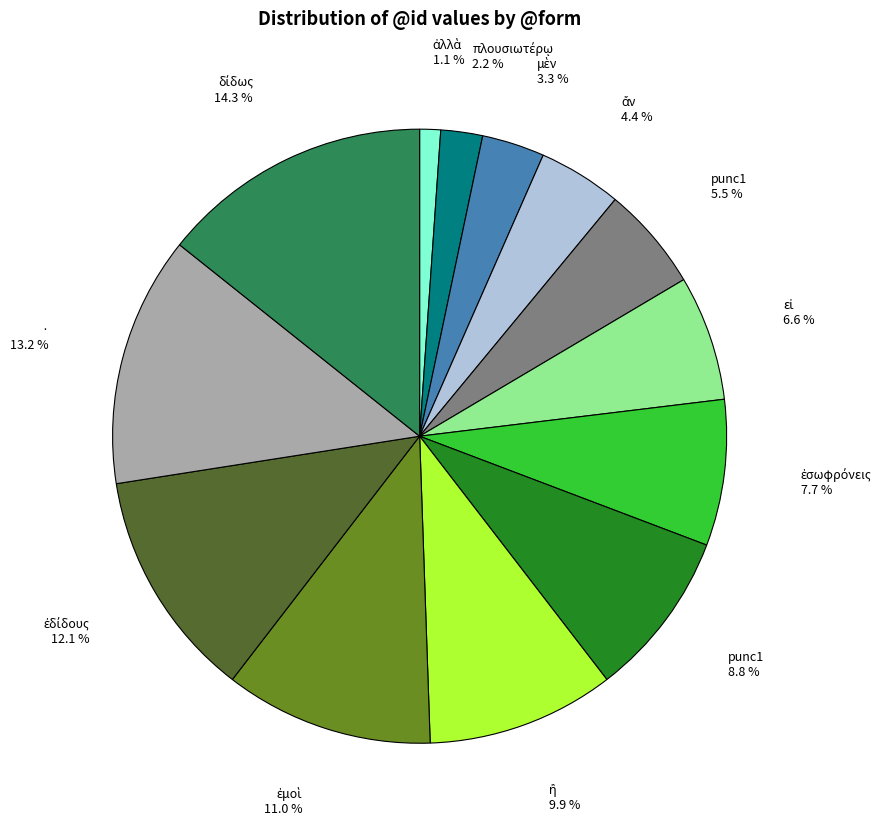

Does any single category account for the majority?

No